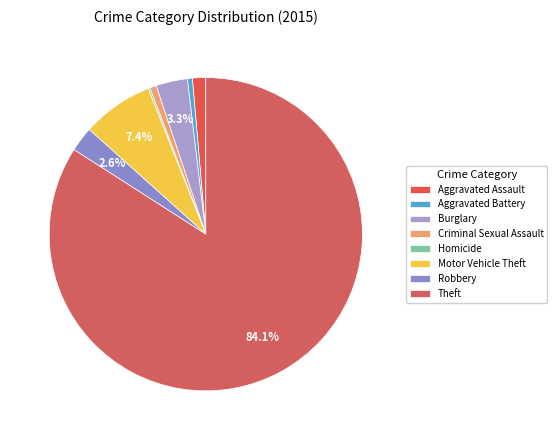

The Burglary slice represents 3% of the pie. True or false?

True